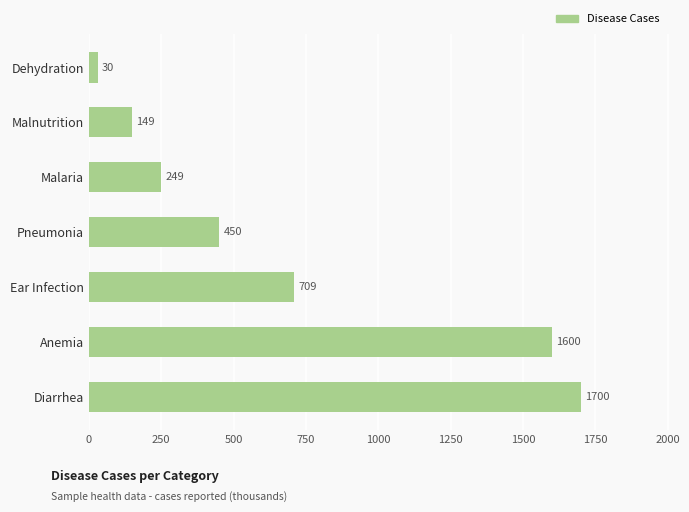

The chart shows a value of 149 at Malnutrition. True or false?

True